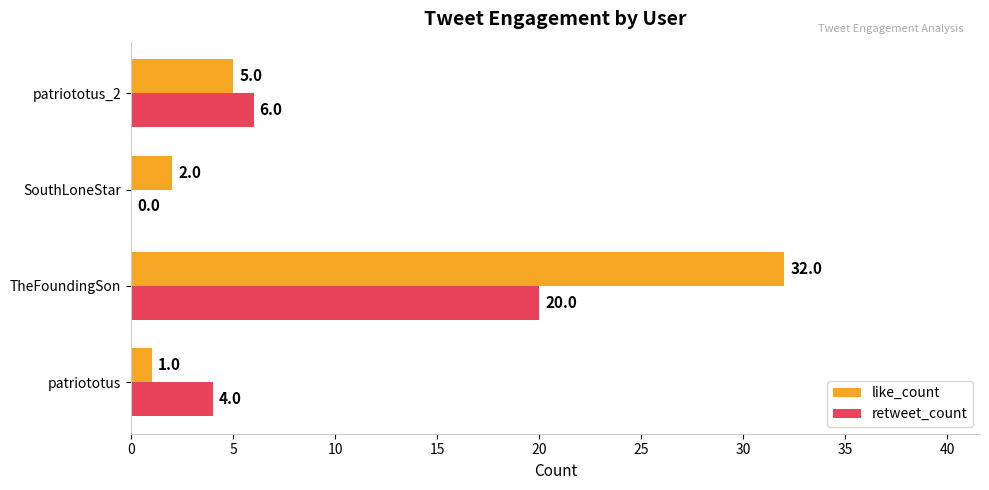

Is the value of like_count at SouthLoneStar greater than the value of retweet_count at patriototus_2?

No